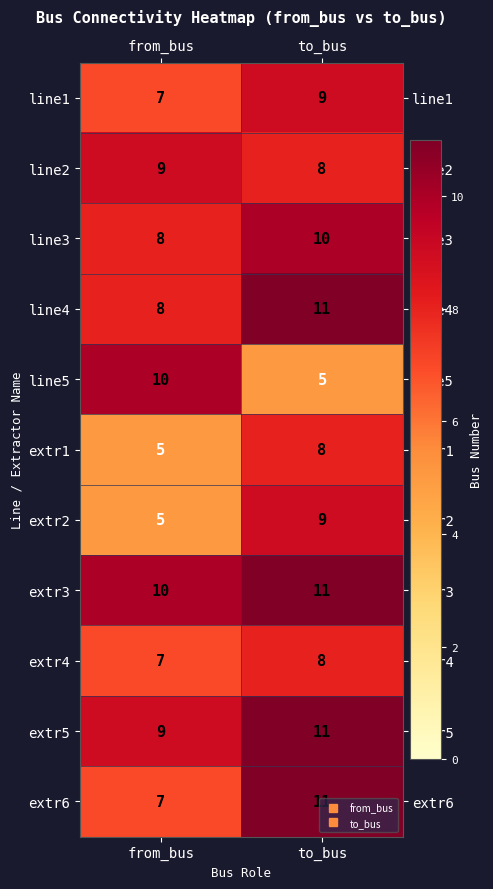

True or false: extr1 has a value of 8 at to_bus.

True